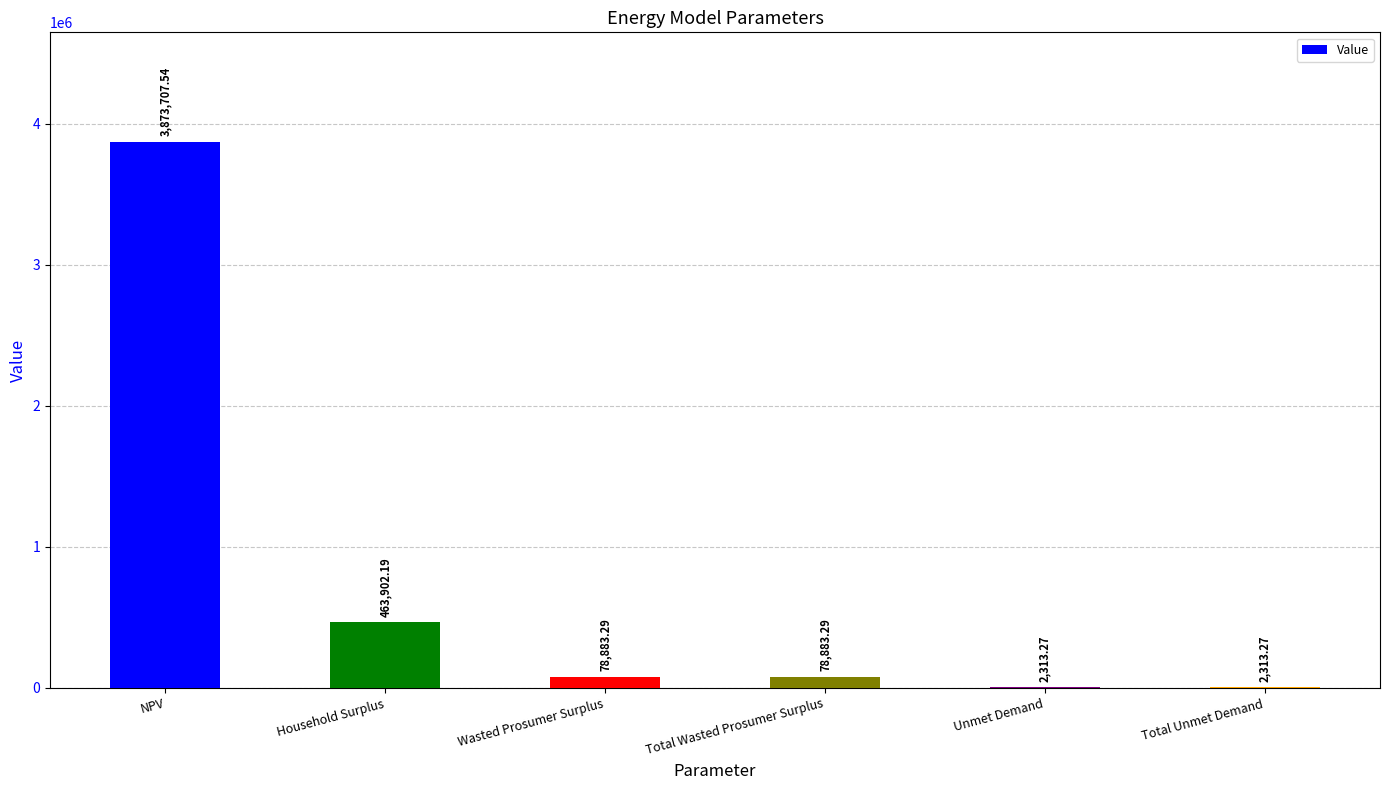

What is the sum of the values at Household Surplus and NPV?

4337609.7